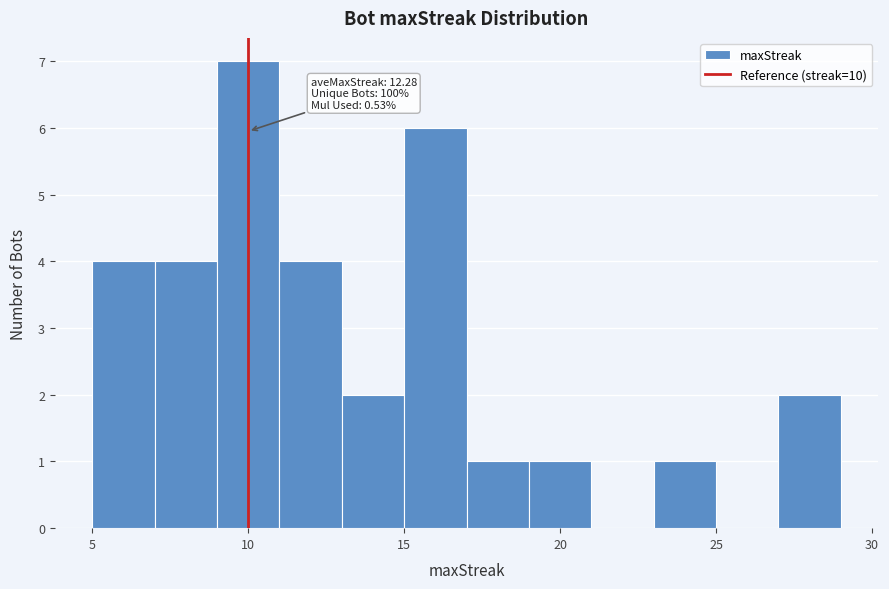

Which range on the x-axis has the tallest bar?

9 to 11